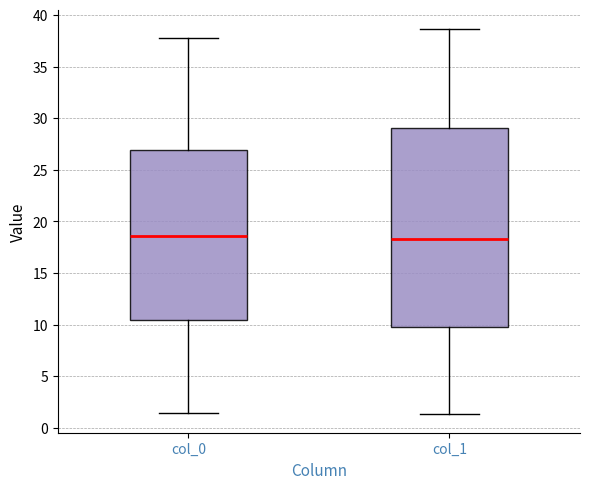

Which box is the tallest, from its lower edge to its upper edge?

col_1